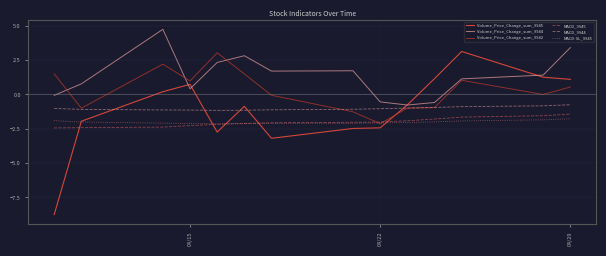

Which series has the largest total across all categories?

Volume_Price_Change_sum_9944